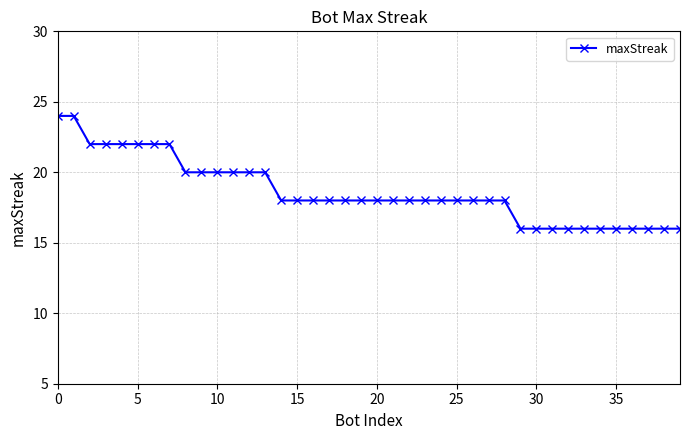

What is the maximum value shown in the chart?

24